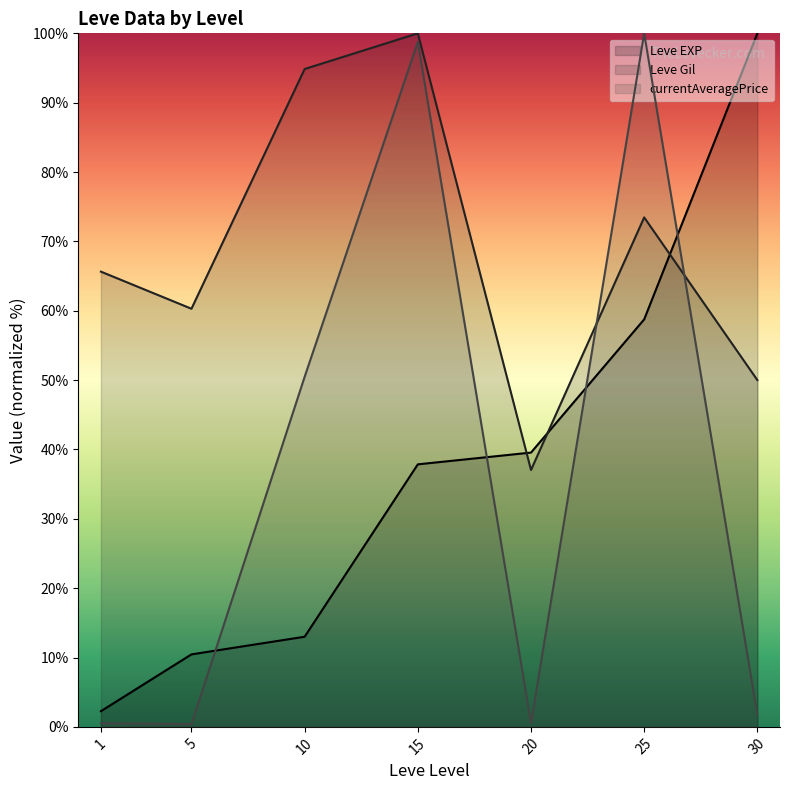

What are all the series names shown in the legend?

Leve EXP (line), Leve Gil (line), currentAveragePrice (line)